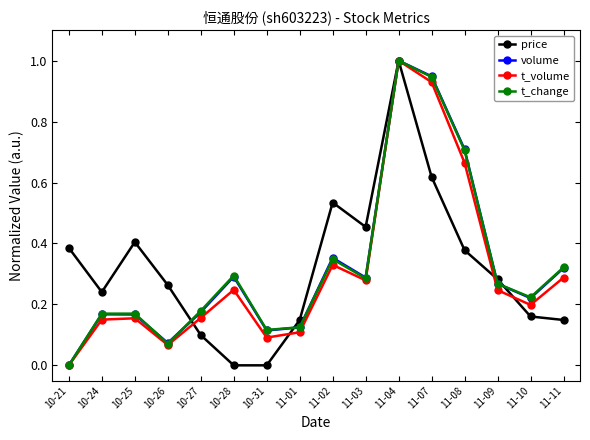

Is this an area chart (filled region under the line)?

No